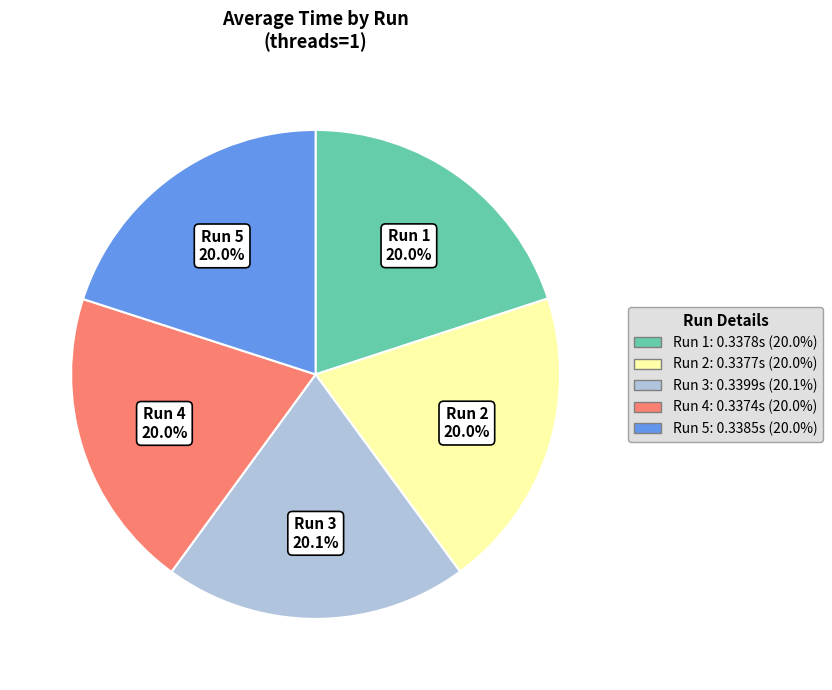

Is there a majority slice in this chart?

No